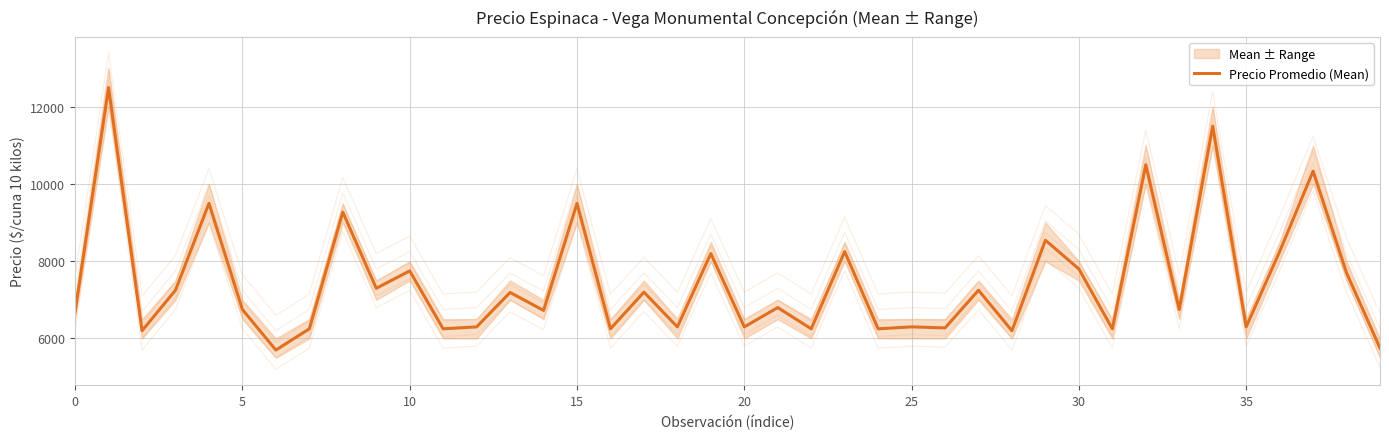

How many distinct data groups are displayed?

1